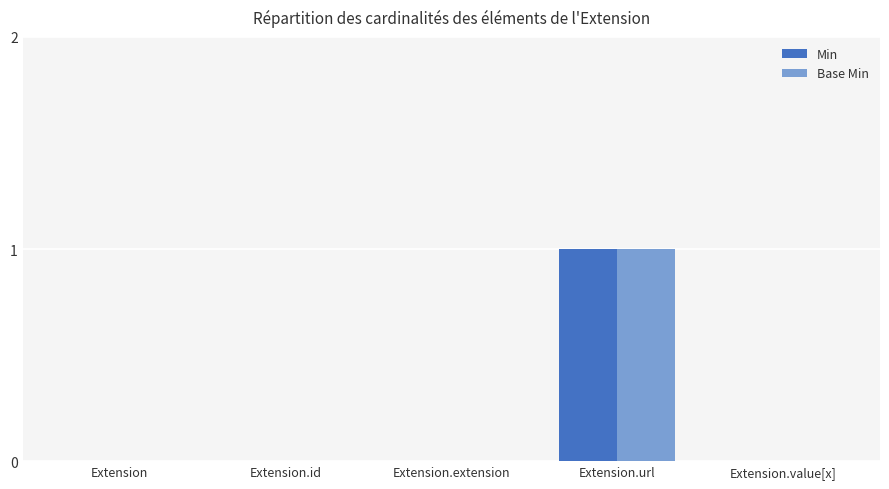

At which category is the sum across all series the highest?

Extension.url